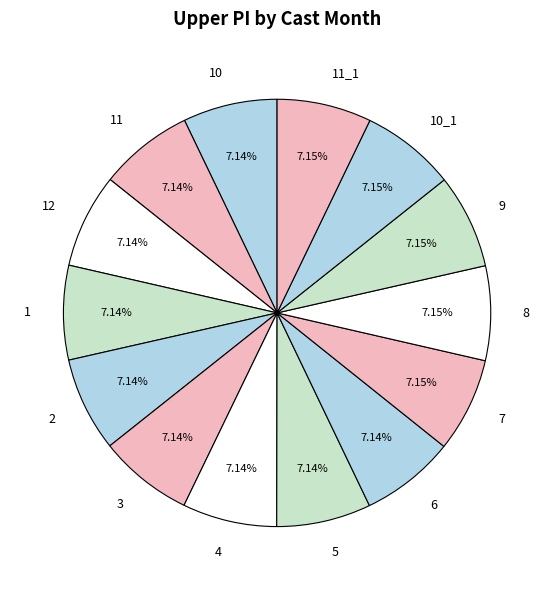

Does 3 represent more than half of the total?

No